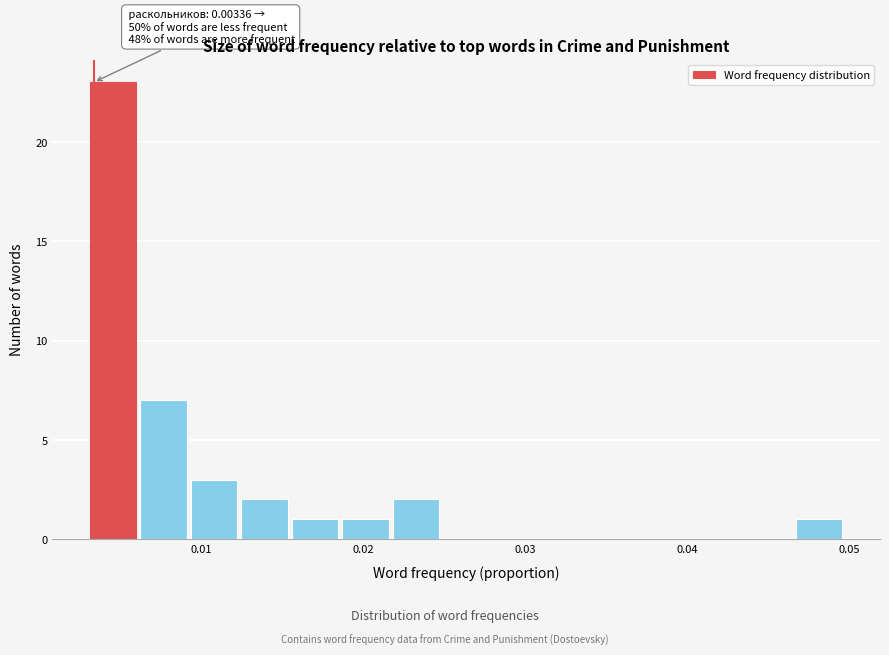

Read against the x-axis, roughly where is the centre of the tallest bar?

0.005